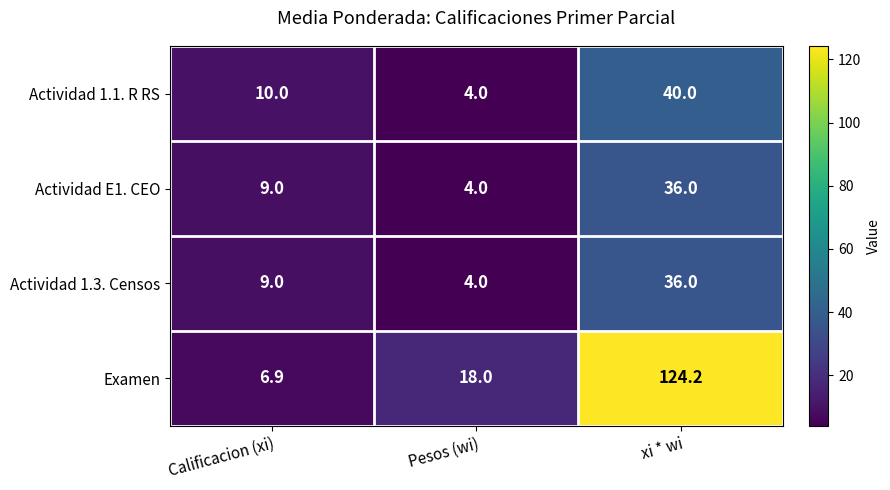

Is it true that Actividad 1.3. Censos equals 36.0 at xi * wi?

True